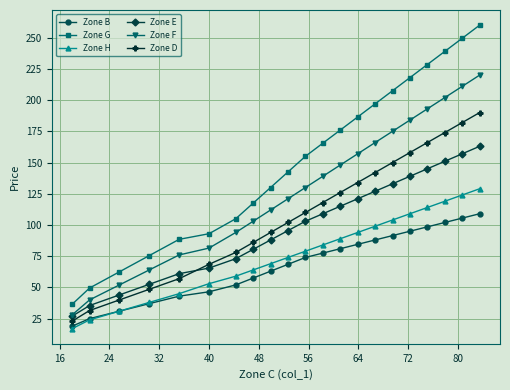

Rank the series by their maximum value, from lowest to highest.

Zone B, Zone H, Zone E, Zone D, Zone F, Zone G